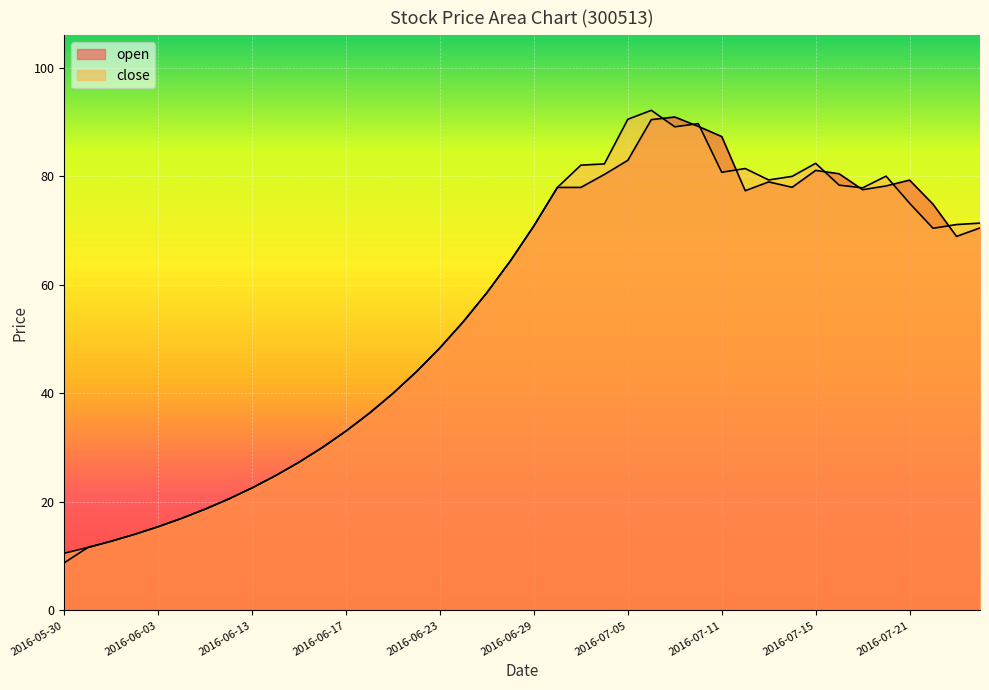

Which series has the largest total across all categories?

close